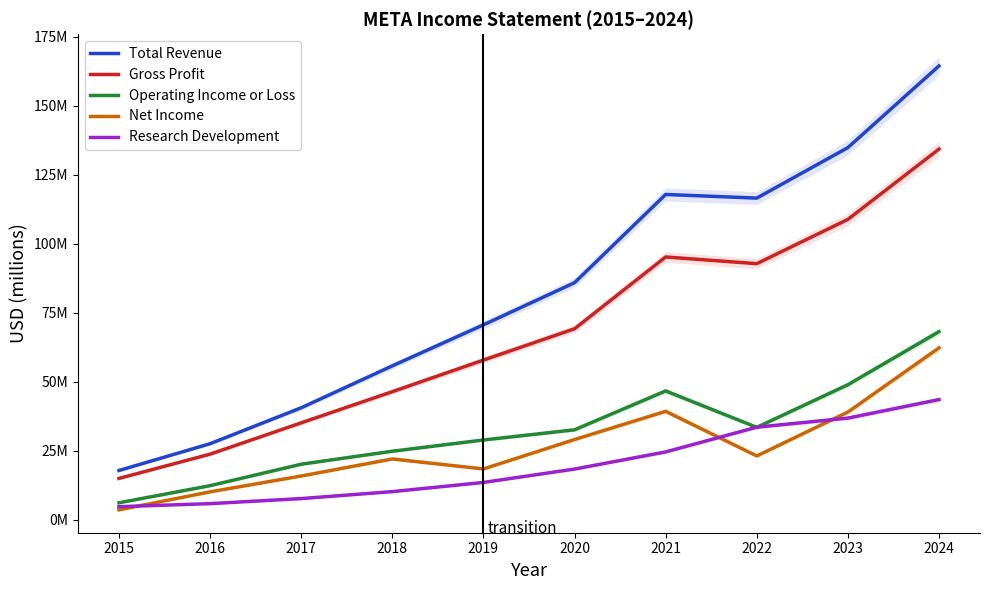

What is the sum of all Total Revenue values?

832.7